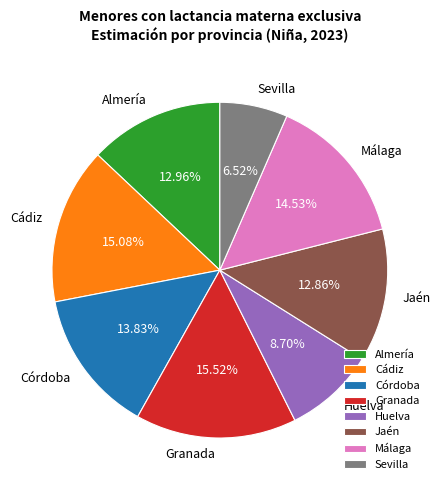

Which category has the smallest portion of the pie?

Sevilla